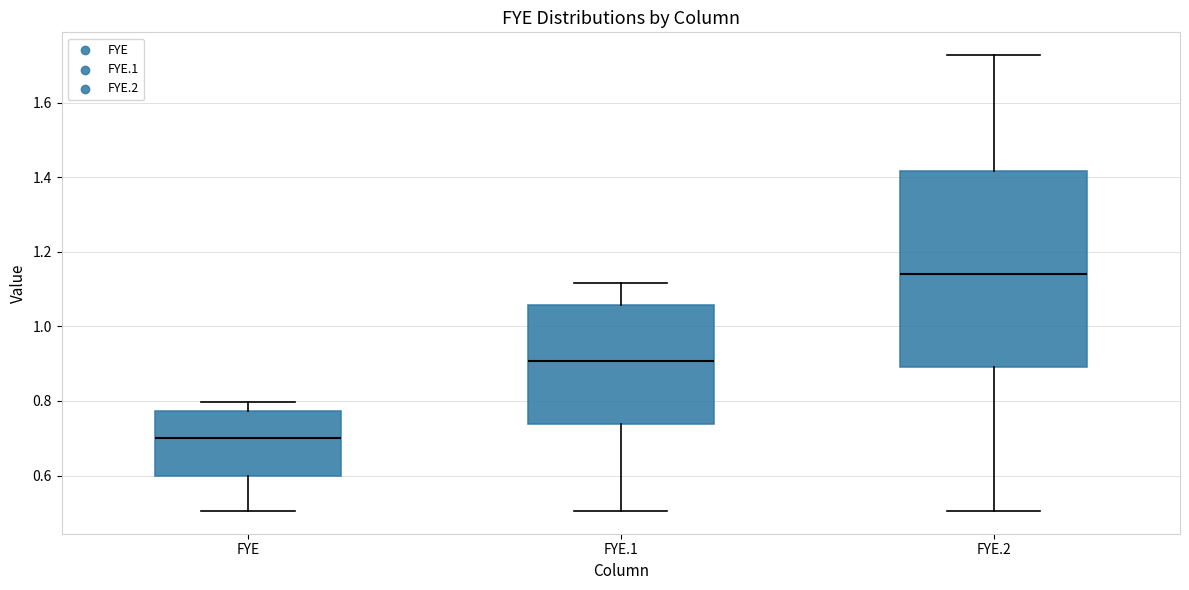

Comparing the boxes themselves (not the whiskers), which one is the tallest?

FYE.2